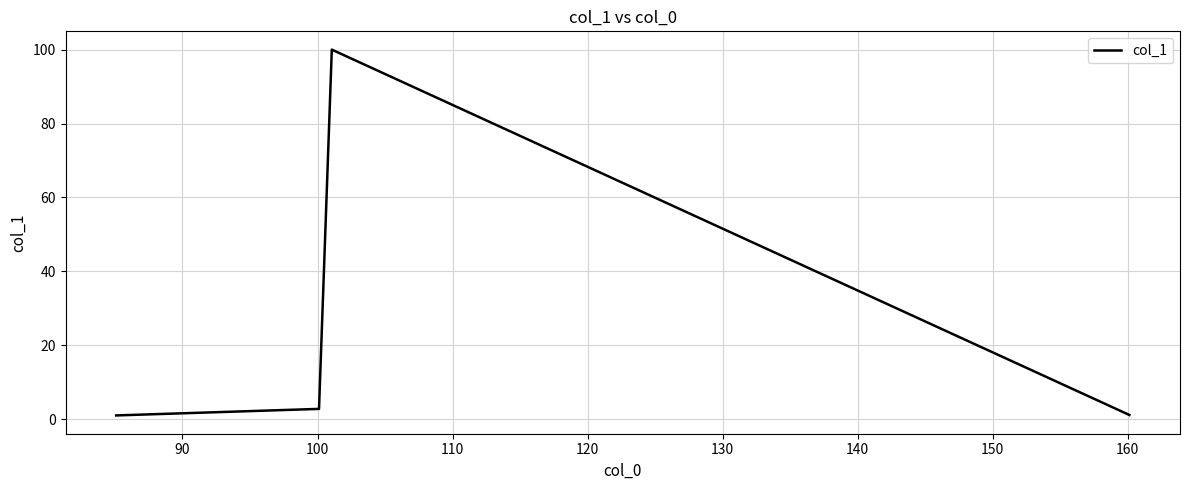

What is the maximum value shown in the chart?

100.0